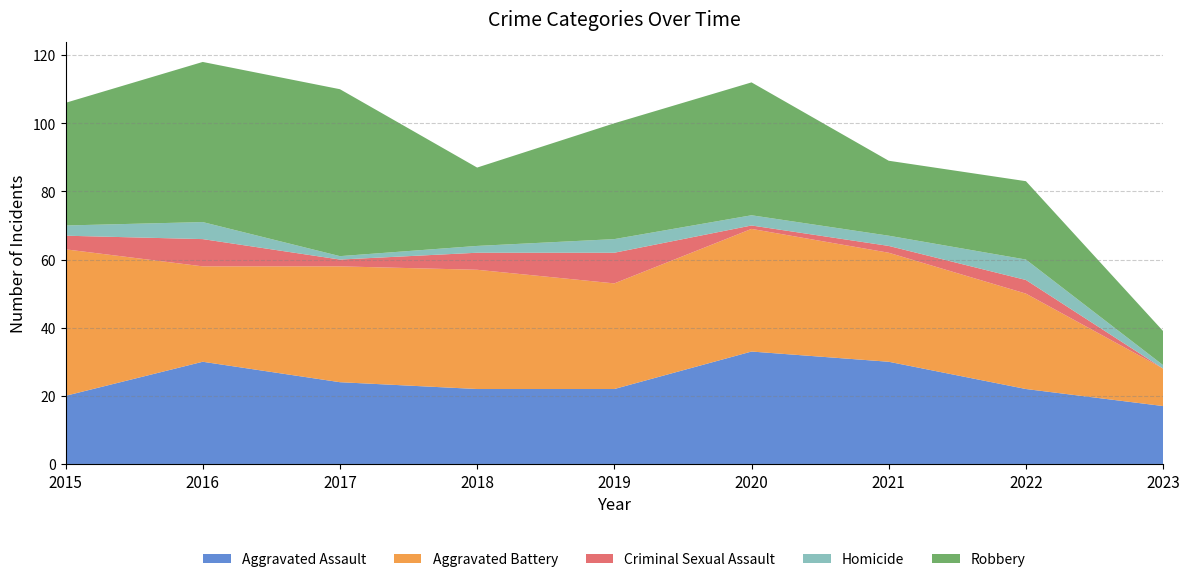

Reading right to left, list all the values displayed in this chart.

Aggravated Assault: 17	22	30	33	22	22	24	30	20
Aggravated Battery: 11	28	32	36	31	35	34	28	43
Criminal Sexual Assault: 0	4	2	1	9	5	2	8	4
Homicide: 1	6	3	3	4	2	1	5	3
Robbery: 10	23	22	39	34	23	49	47	36